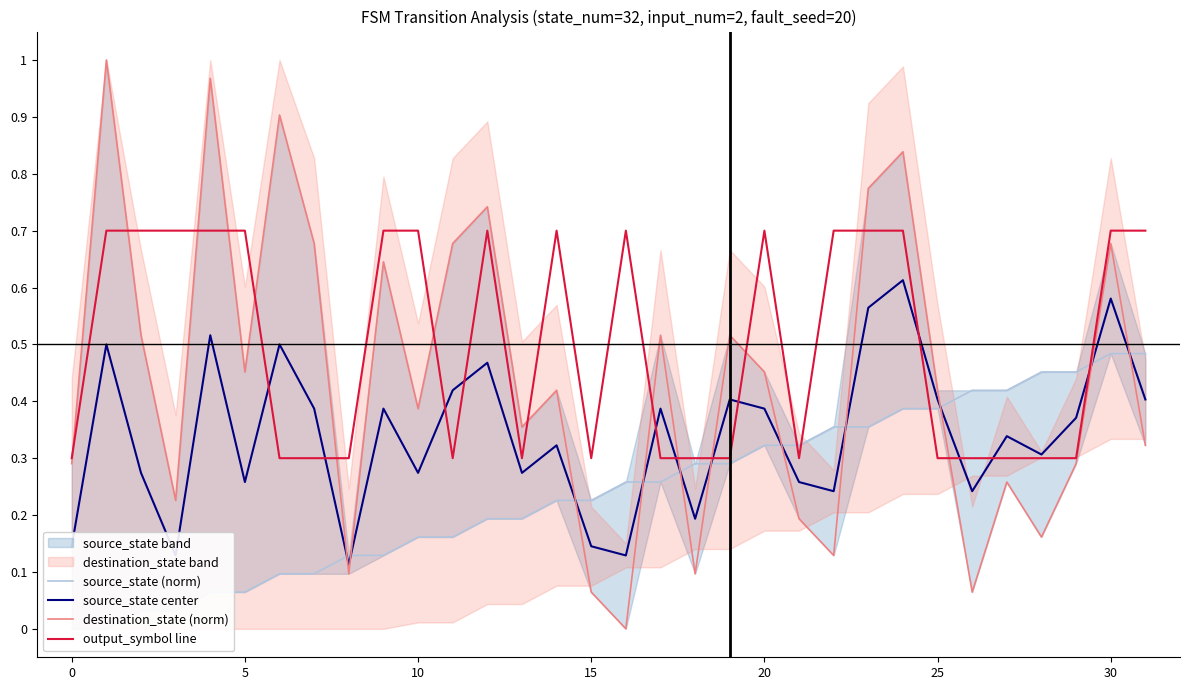

Between 12 and 14, which series saw the biggest shift?

destination_state (norm)